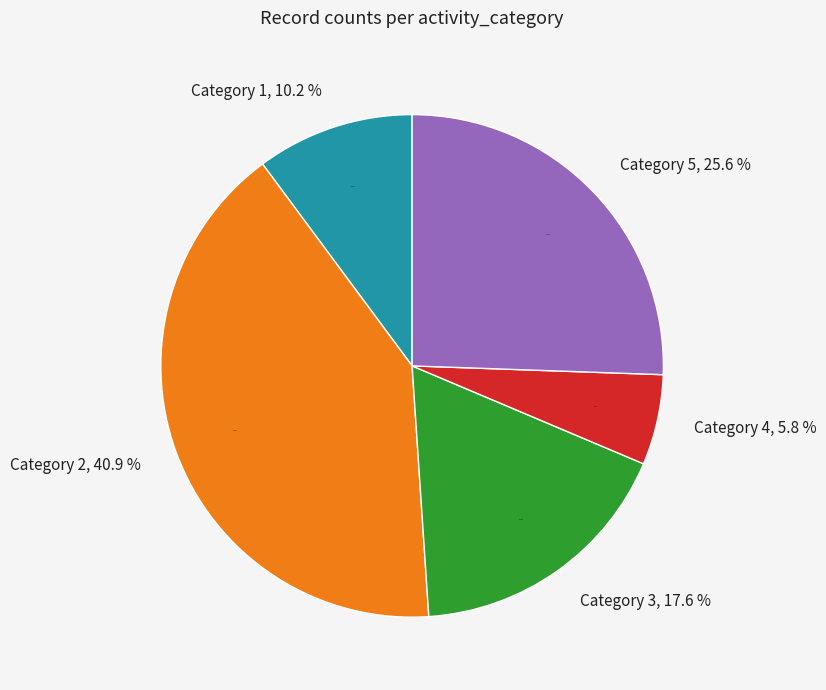

The 2 slice represents 1% of the pie. True or false?

False